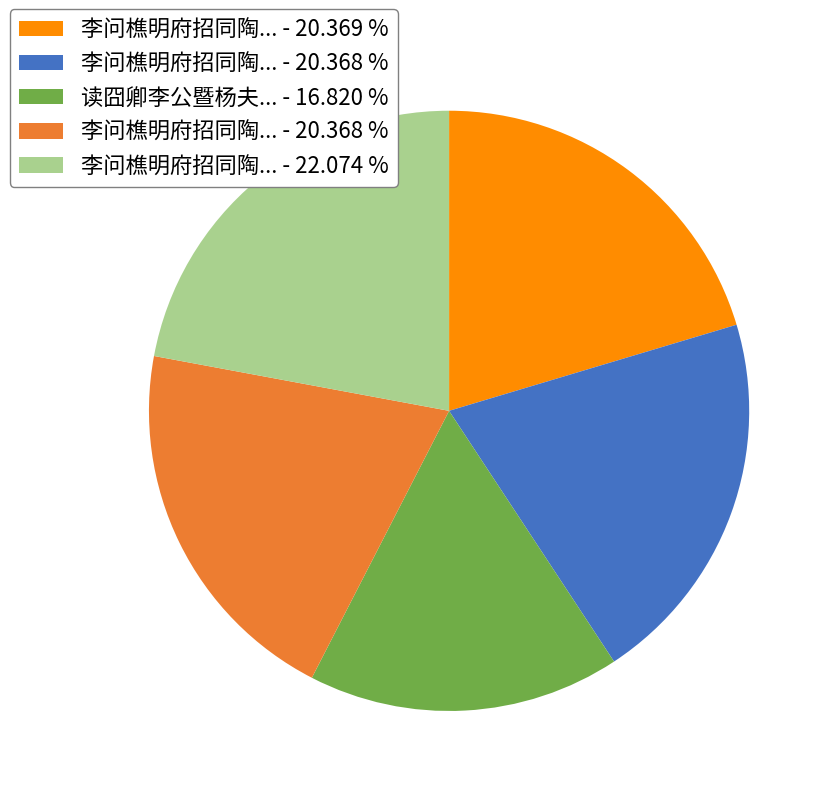

Is there any slice that represents more than half of the pie?

No